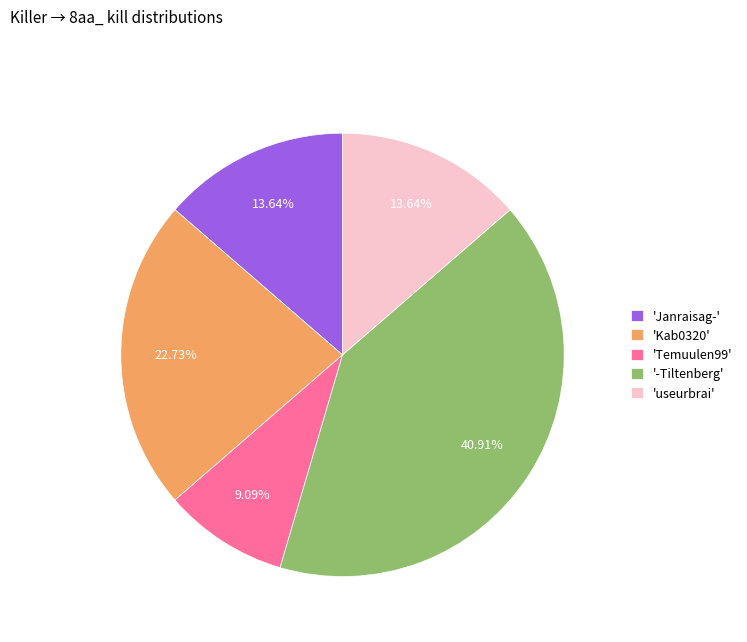

What is the largest slice in the pie chart?

'-Tiltenberg'